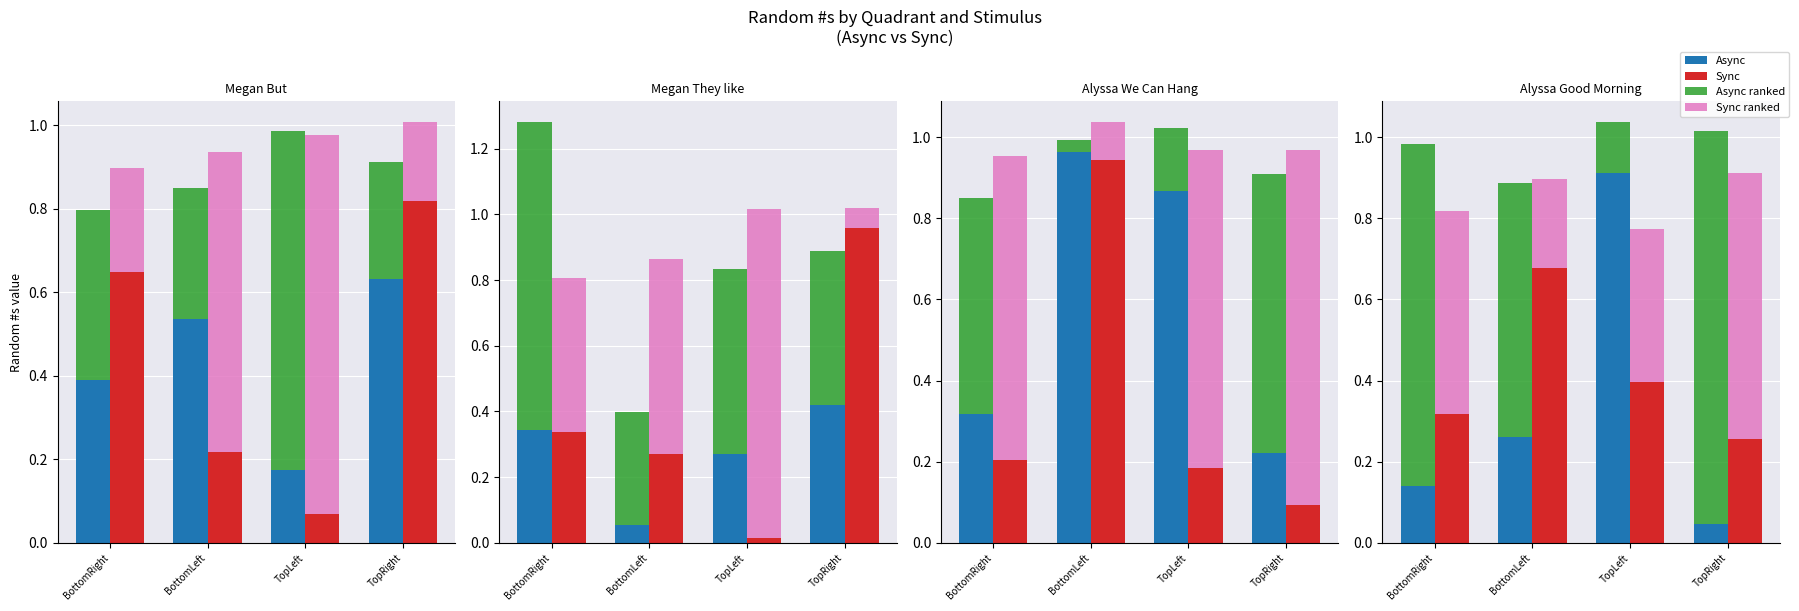

Which label corresponds to the largest value in the chart?

TopRight